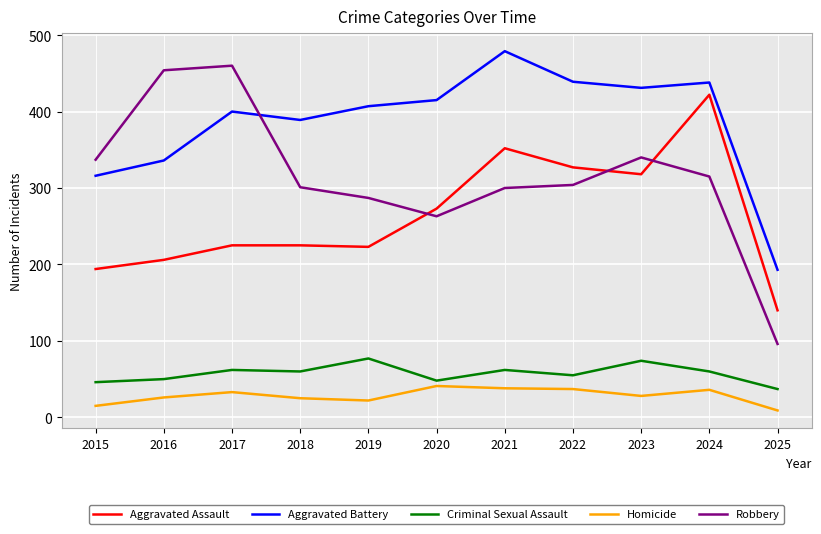

How many values in the Homicide series are below 28?

5